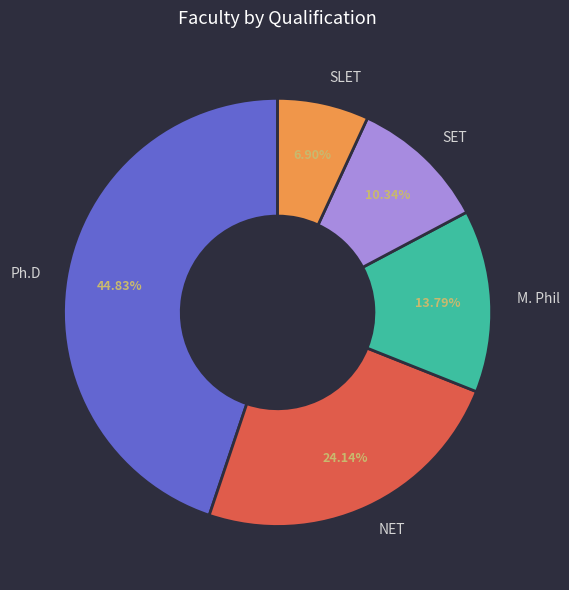

Count the number of slices in the pie.

5